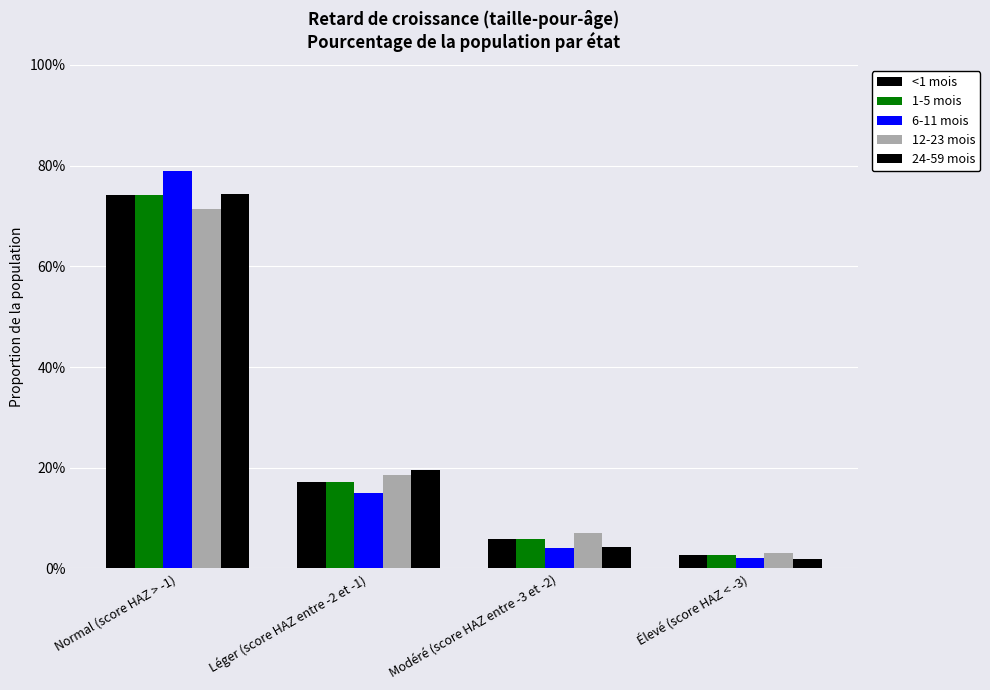

Reading left to right, transcribe all the data shown in this chart.

<1 mois: Normal (score HAZ > -1)=0.7	Léger (score HAZ entre -2 et -1)=0.2	Modéré (score HAZ entre -3 et -2)=0.1	Élevé (score HAZ < -3)=0.0
1-5 mois: Normal (score HAZ > -1)=0.7	Léger (score HAZ entre -2 et -1)=0.2	Modéré (score HAZ entre -3 et -2)=0.1	Élevé (score HAZ < -3)=0.0
6-11 mois: Normal (score HAZ > -1)=0.8	Léger (score HAZ entre -2 et -1)=0.2	Modéré (score HAZ entre -3 et -2)=0.0	Élevé (score HAZ < -3)=0.0
12-23 mois: Normal (score HAZ > -1)=0.7	Léger (score HAZ entre -2 et -1)=0.2	Modéré (score HAZ entre -3 et -2)=0.1	Élevé (score HAZ < -3)=0.0
24-59 mois: Normal (score HAZ > -1)=0.7	Léger (score HAZ entre -2 et -1)=0.2	Modéré (score HAZ entre -3 et -2)=0.0	Élevé (score HAZ < -3)=0.0